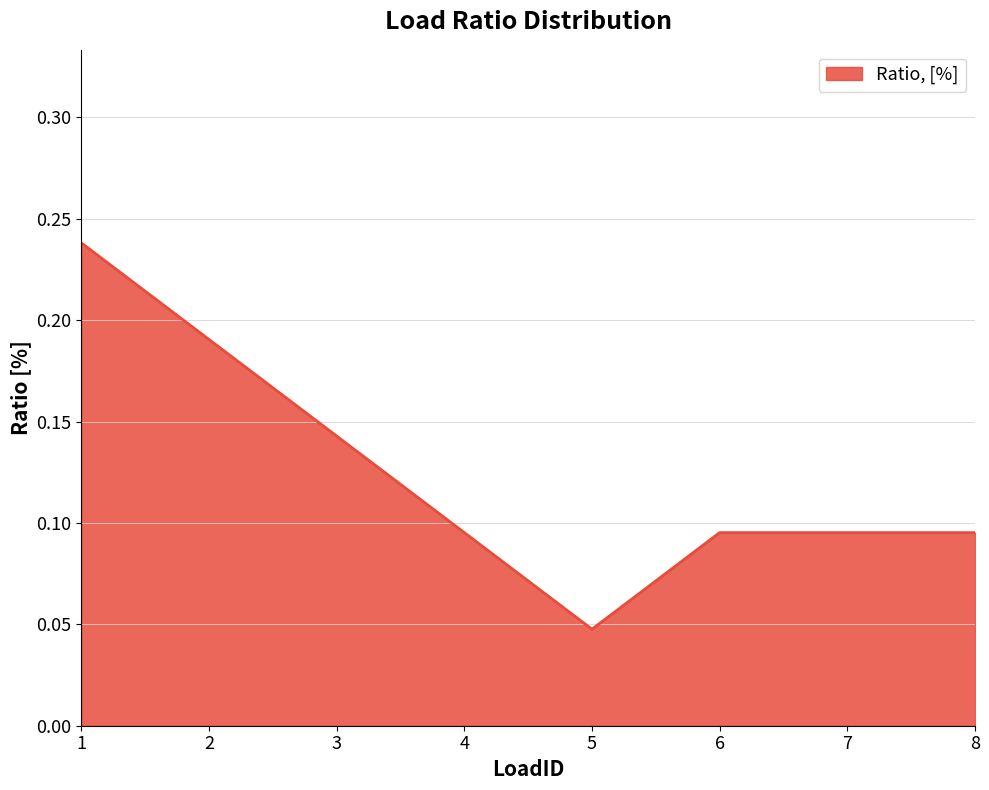

The value at 6 is 0.2. True or false?

False